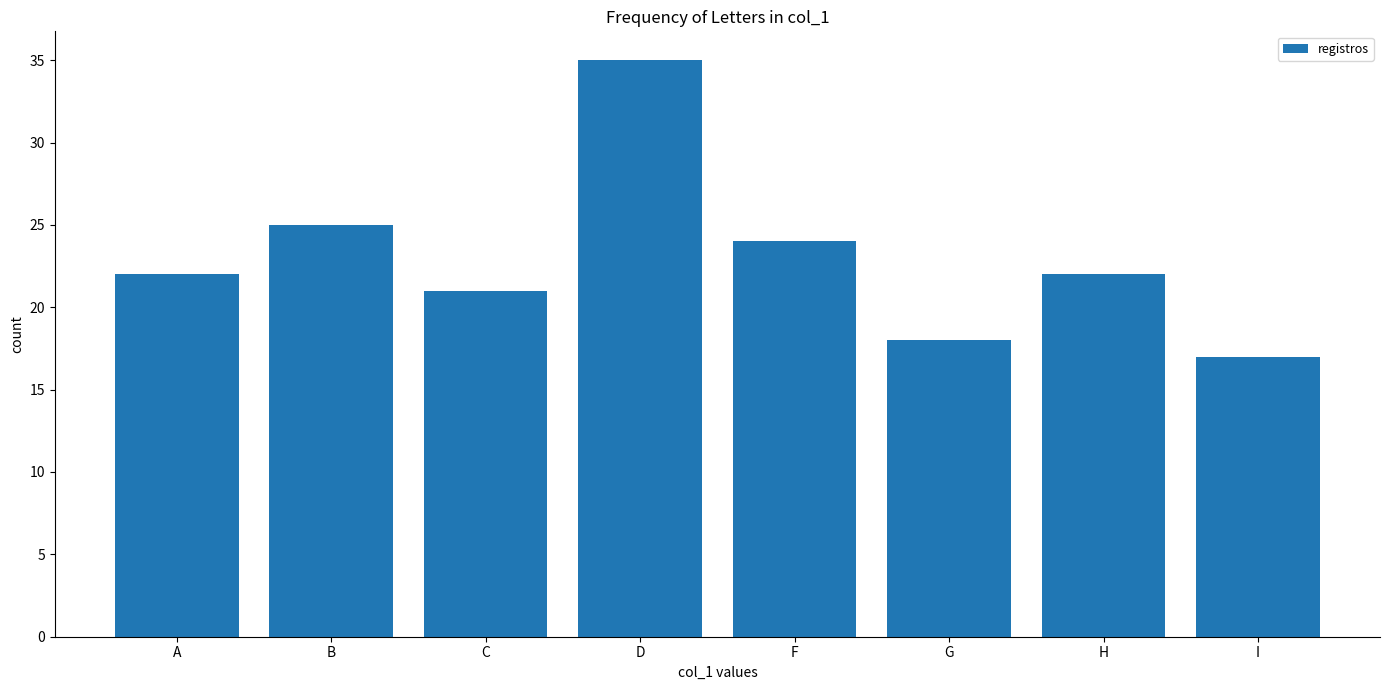

Is it true that the value at I is 17?

True